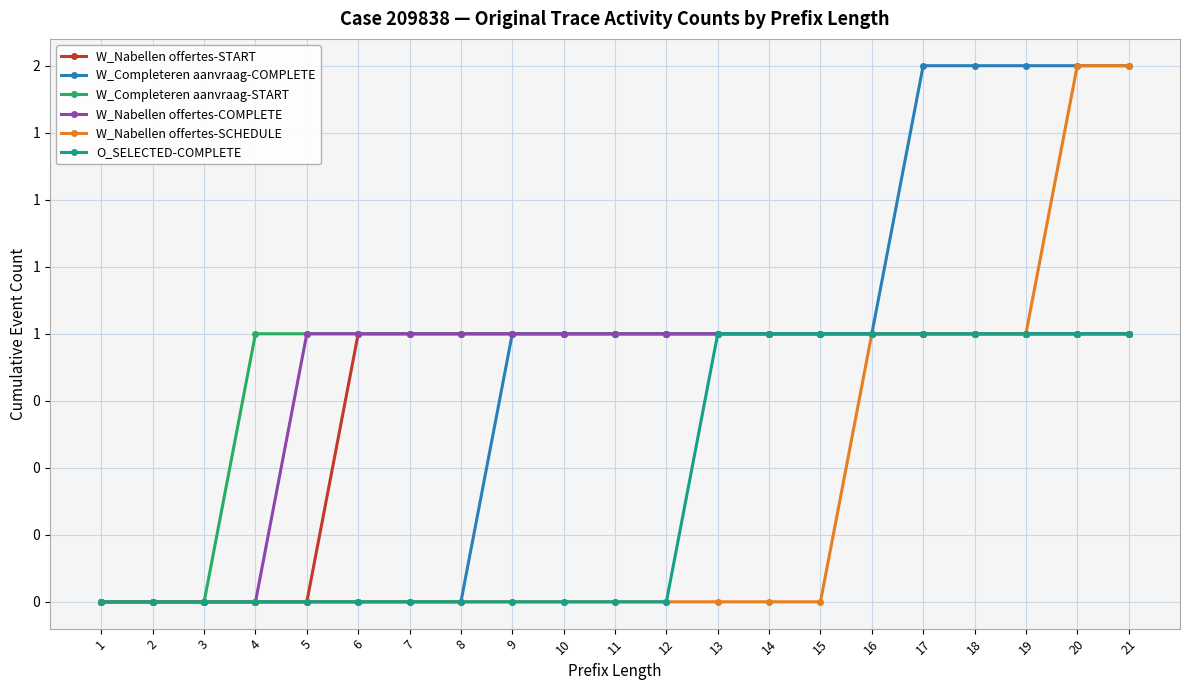

At how many categories does at least one series exceed 1?

5